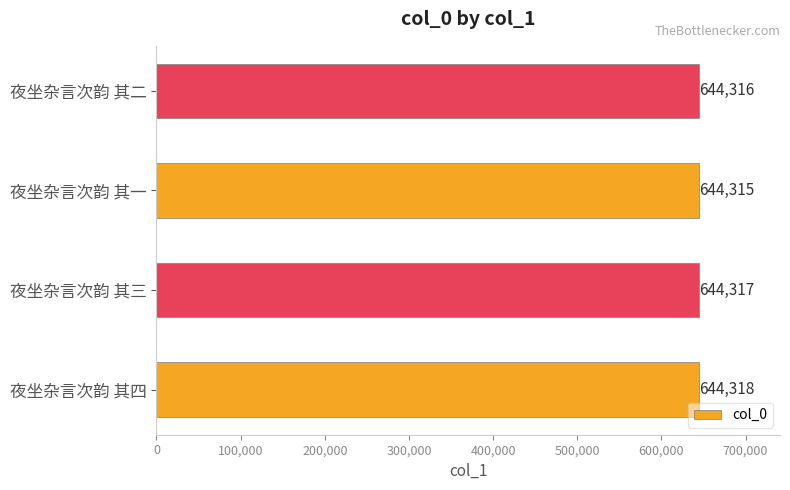

Which has a higher value, 夜坐杂言次韵 其二 or 夜坐杂言次韵 其三?

夜坐杂言次韵 其三